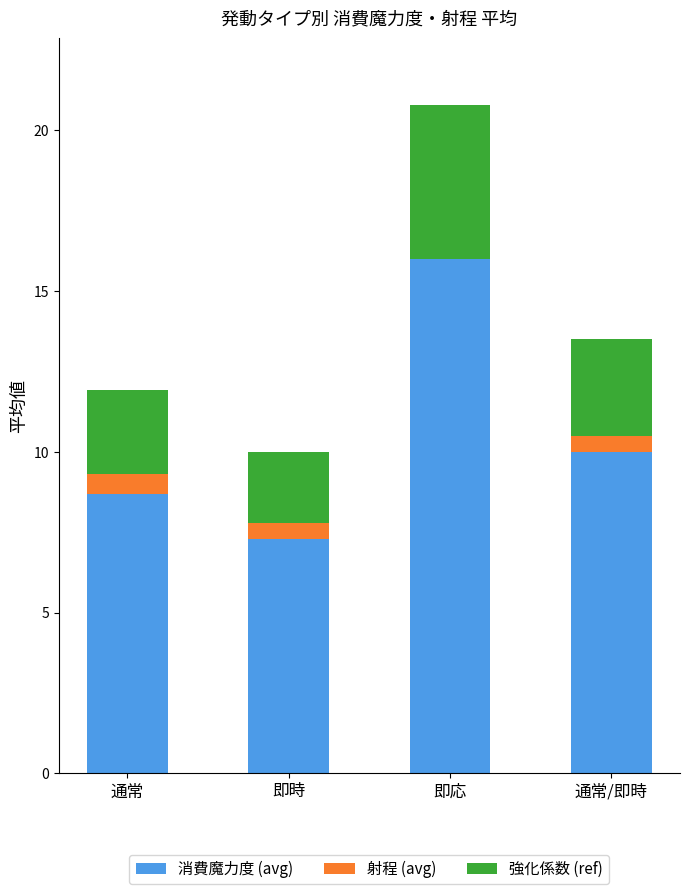

What is the maximum value for 消費魔力度 (avg)?

16.0